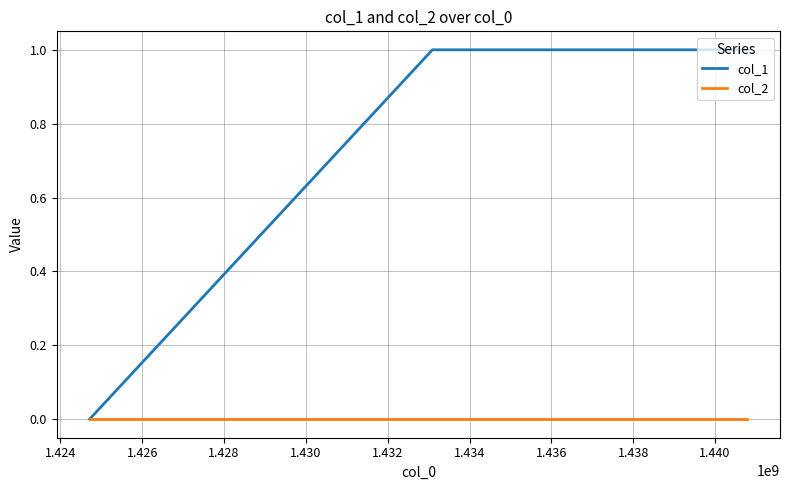

How many distinct data groups are displayed?

2